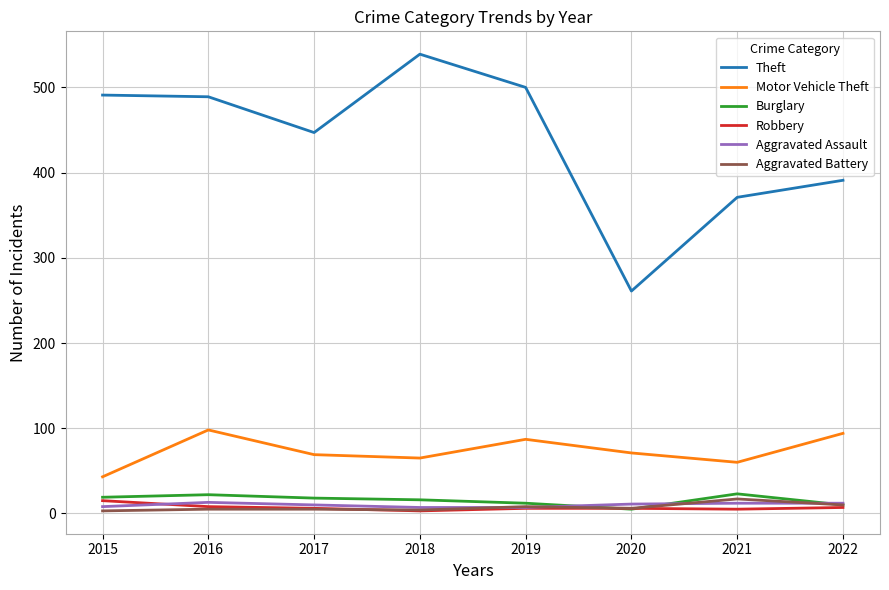

In Burglary, how many points are higher than both neighbors (excluding endpoints)?

2